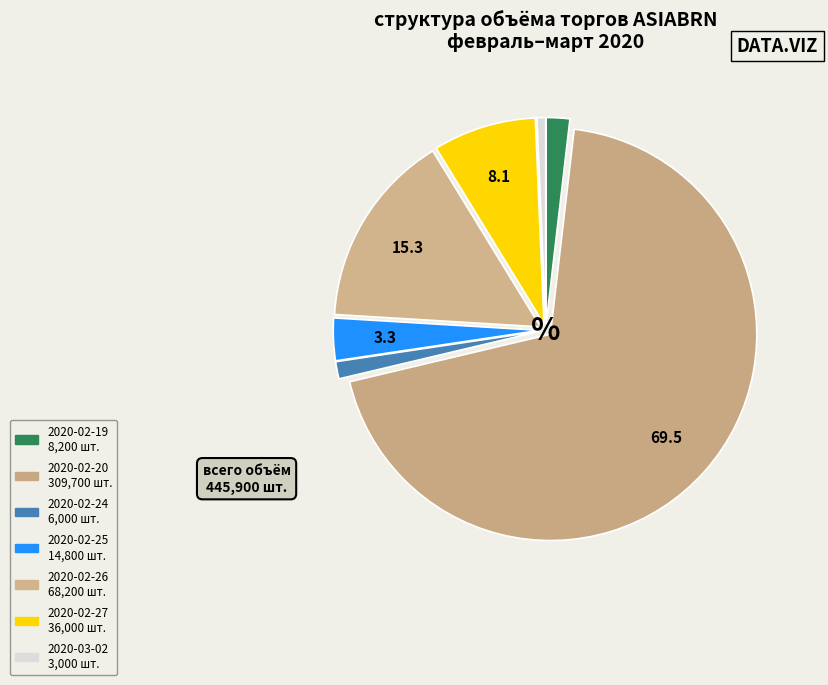

Which category has the smallest portion of the pie?

2020-03-02